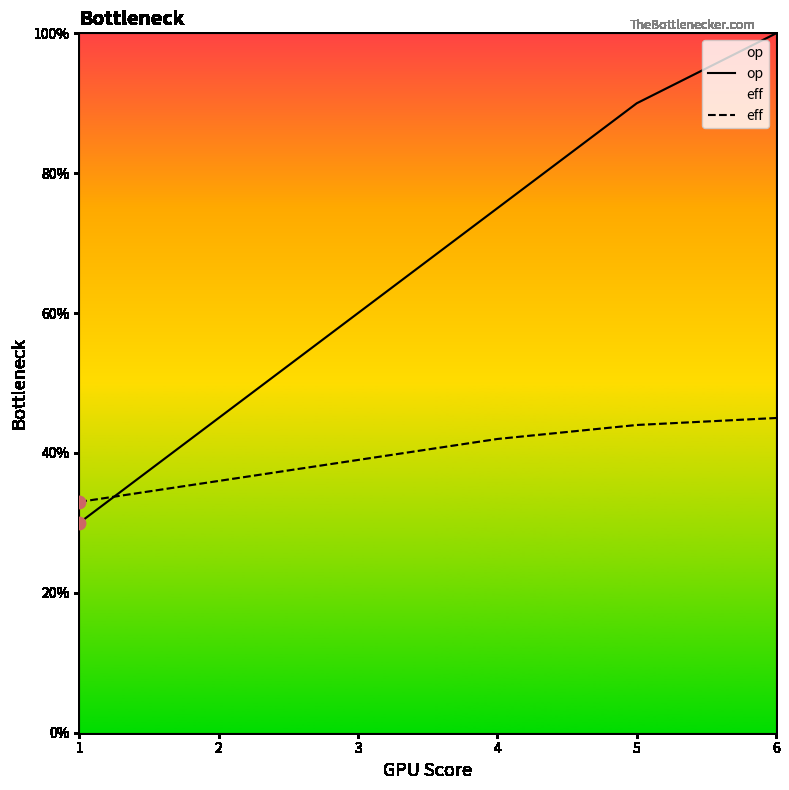

Which series contains the highest Y value?

op